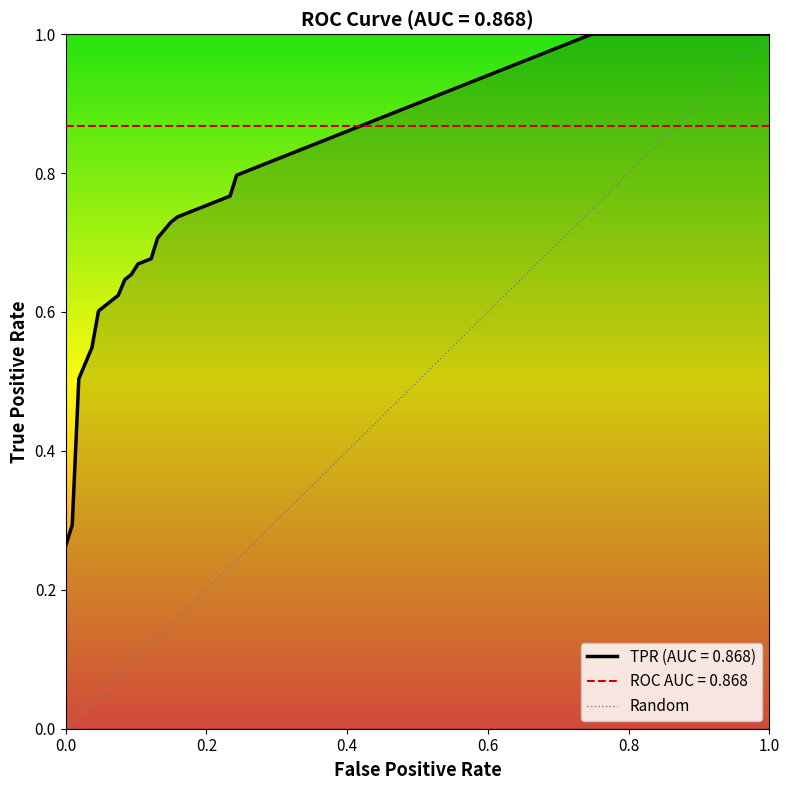

Does the chart display data point markers on the line(s)?

No